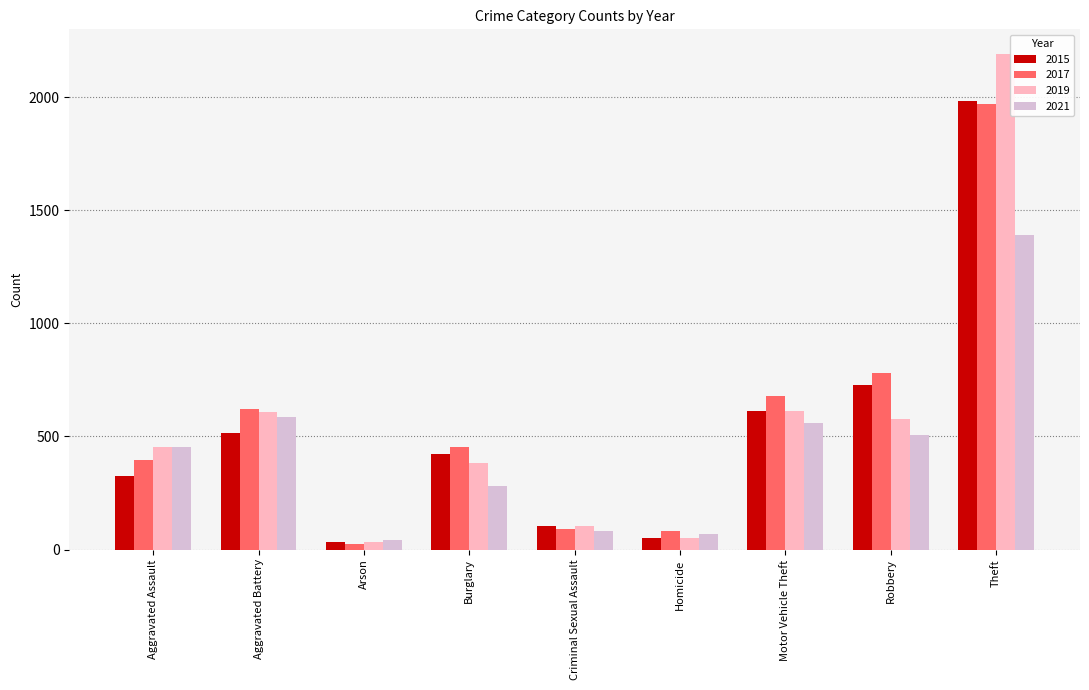

True or false: 2015 has a value of 105 at Criminal Sexual Assault.

True